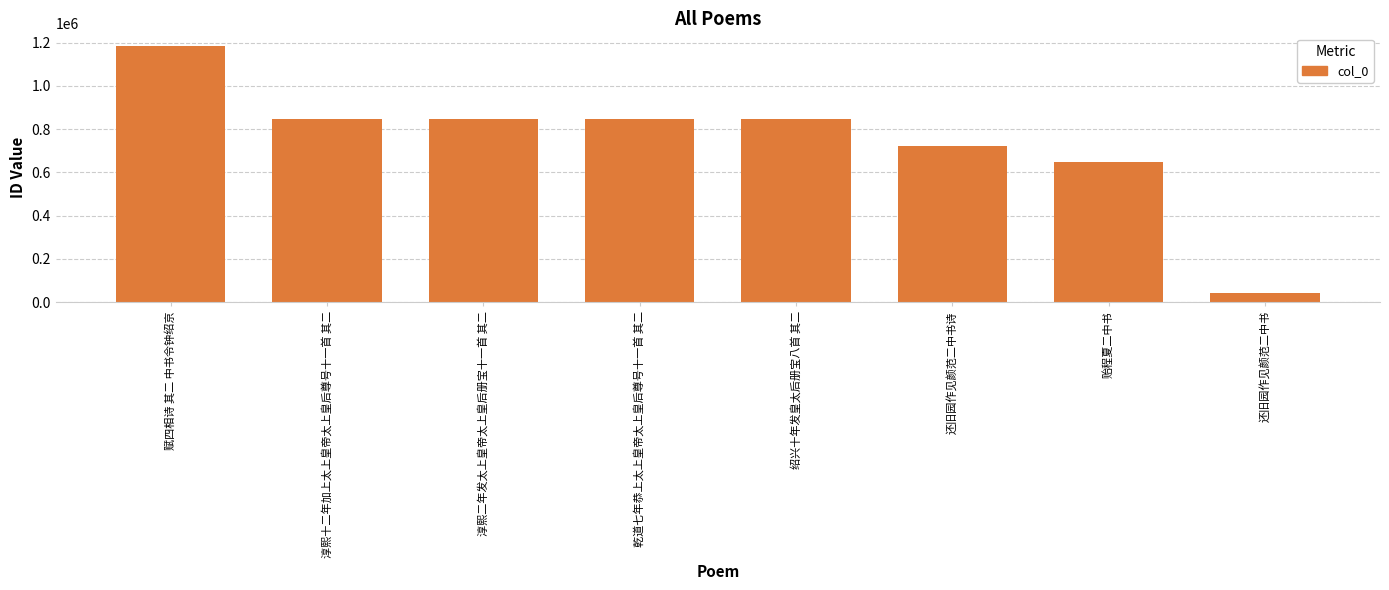

What is the value of the 3rd bar from the left?

847868